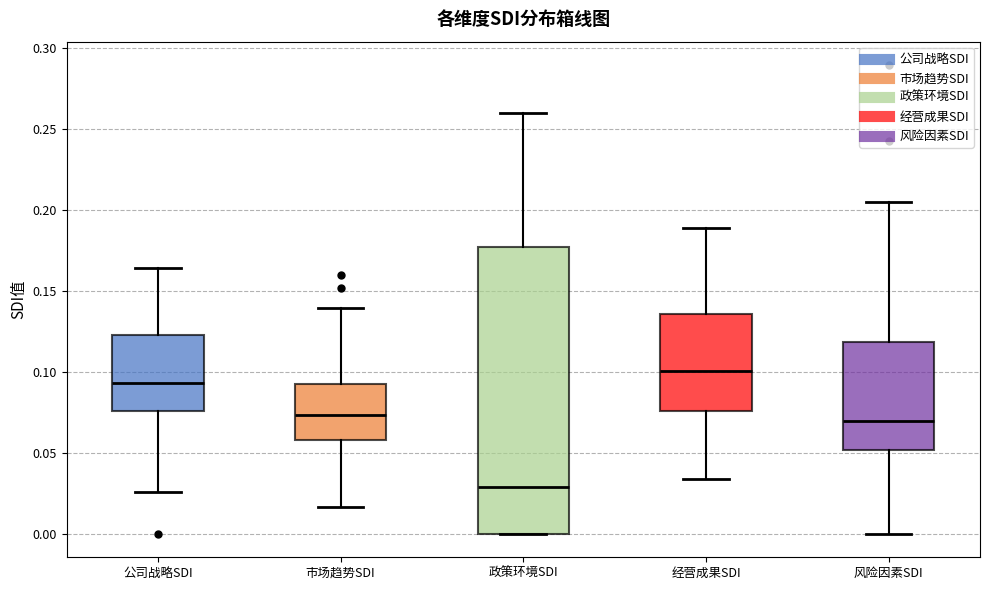

Which box's median line is the highest?

经营成果SDI